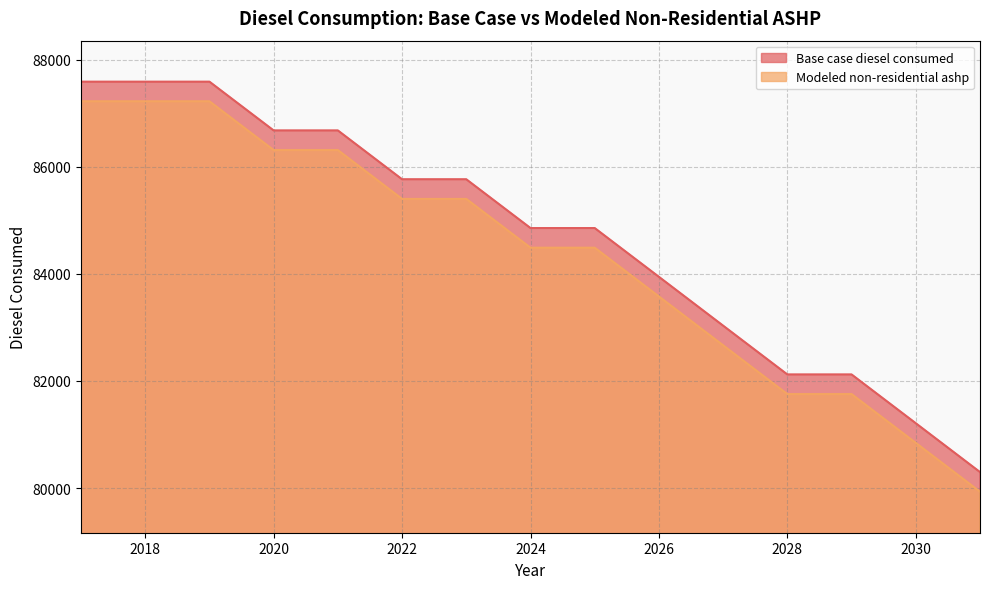

Which series has the widest spread of values?

Base case diesel consumed